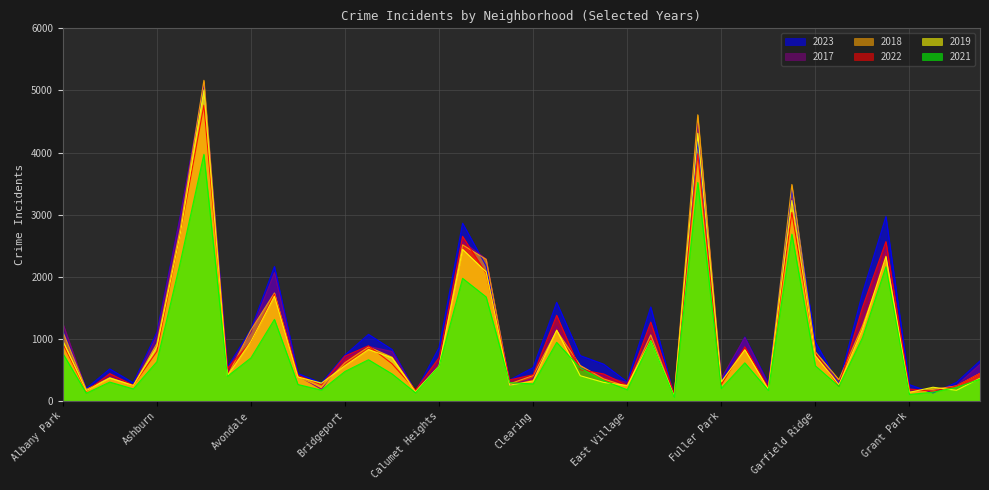

Rank the series at Auburn Gresham from lowest to highest value.

2021, 2022, 2019, 2018, 2017, 2023